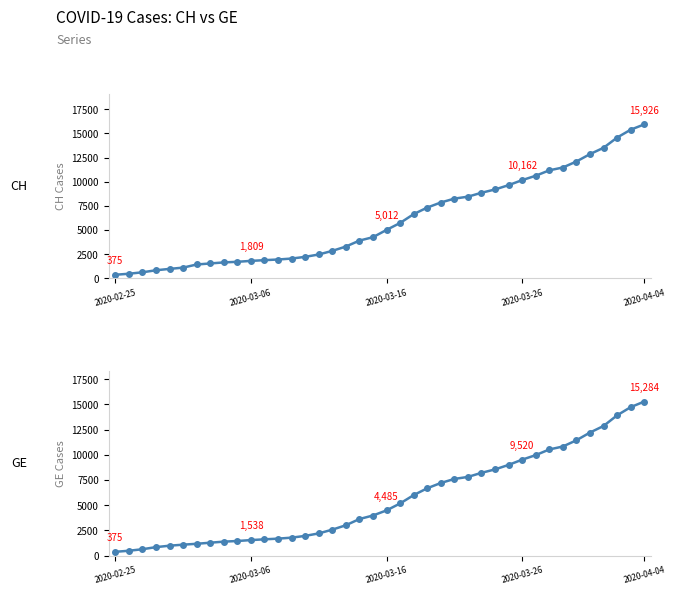

How many series are shown in this chart?

2